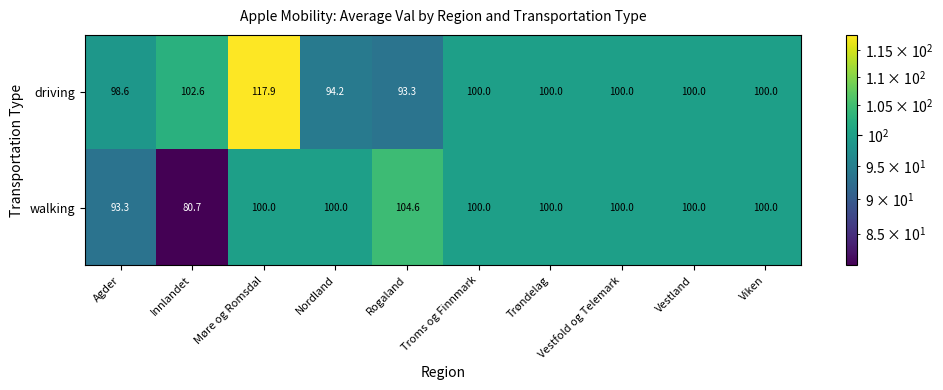

How many series are shown in this chart?

2